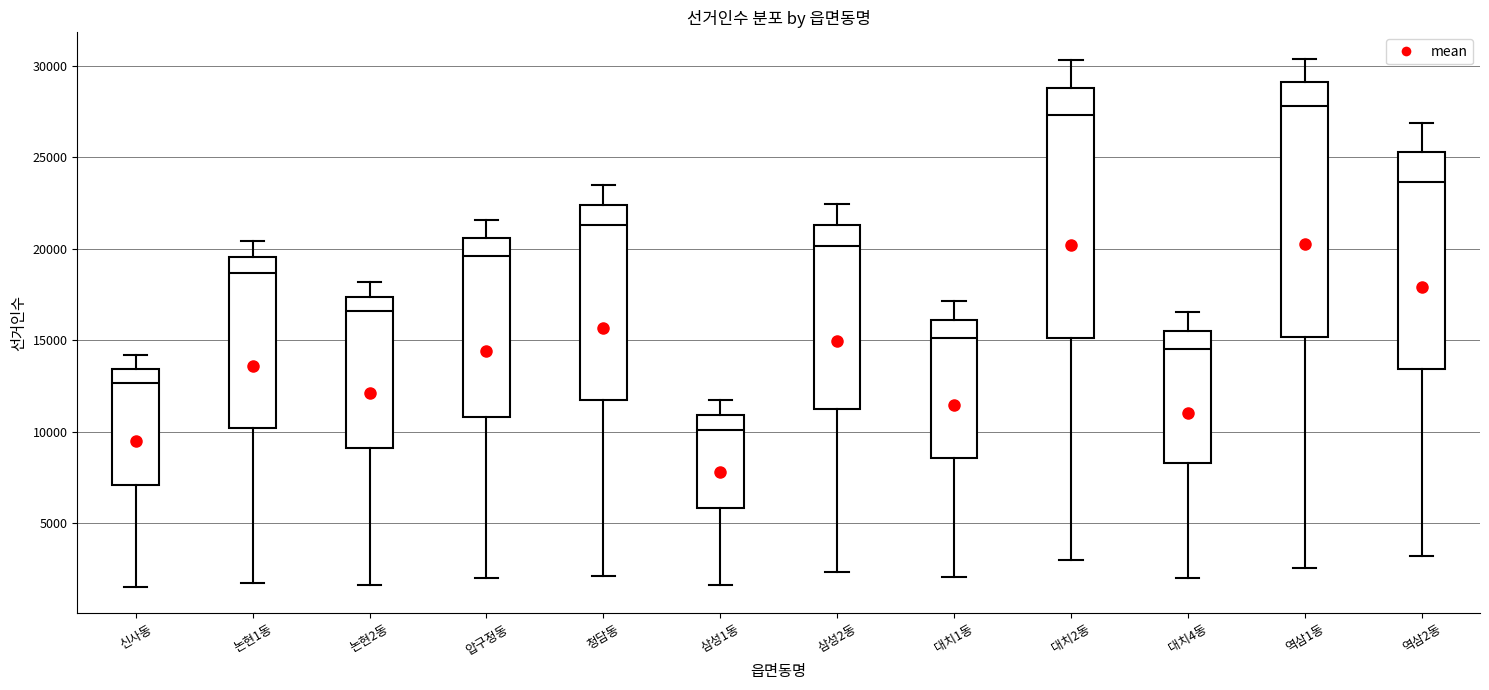

Which box's median line is the highest?

역삼1동